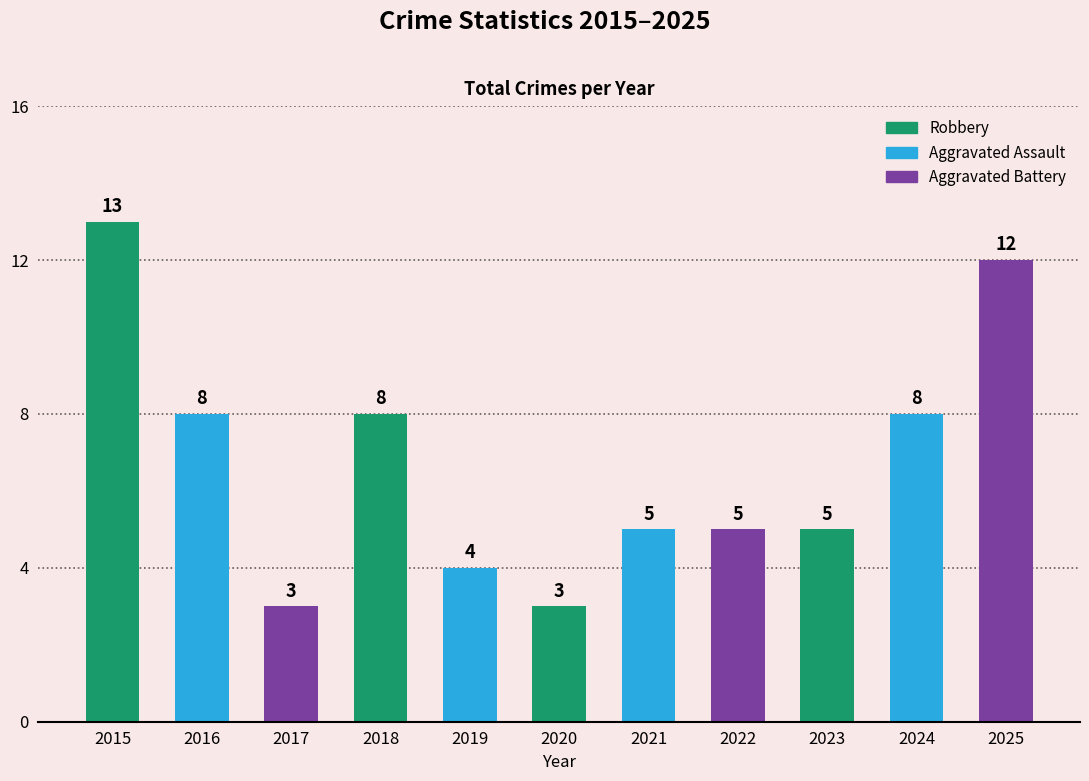

What is the smallest value displayed?

3